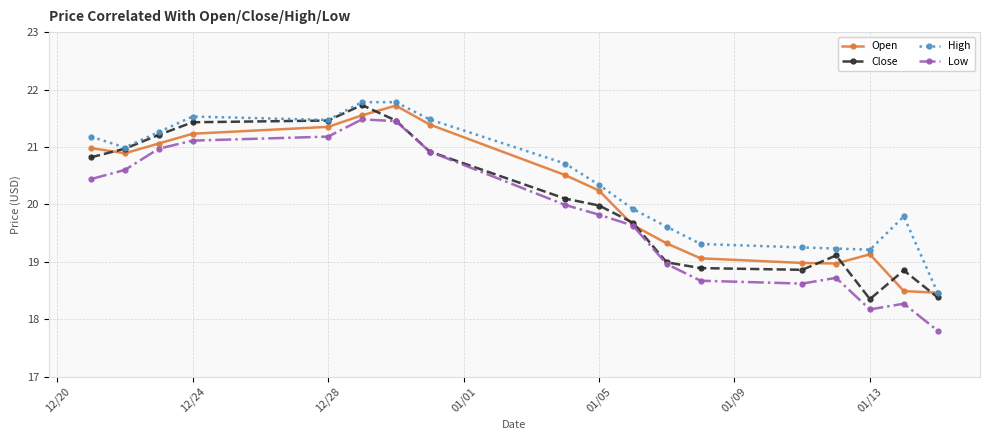

Which series has the largest range (max minus min)?

Low